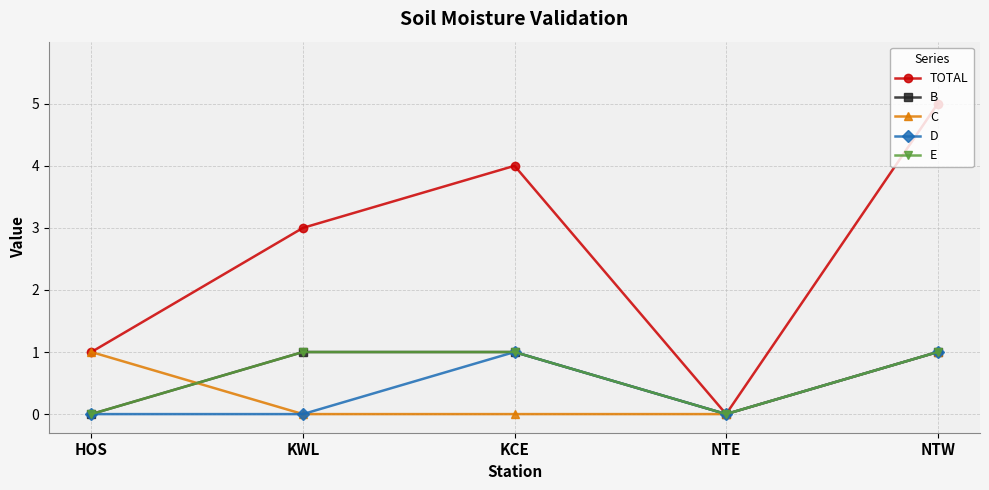

What is the spread (max minus min) of values at HOS?

1